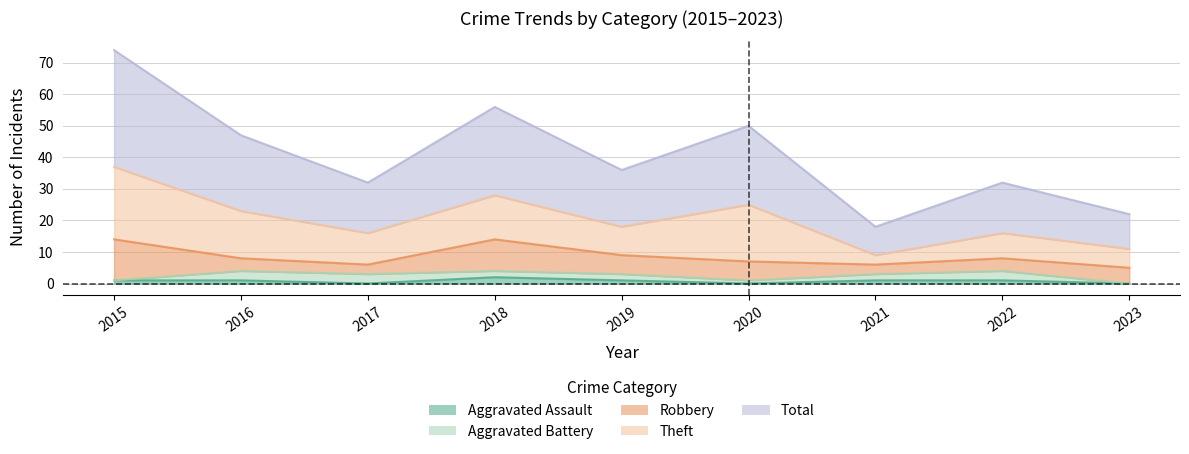

Is it true that Aggravated Battery equals 2 at 2016?

False